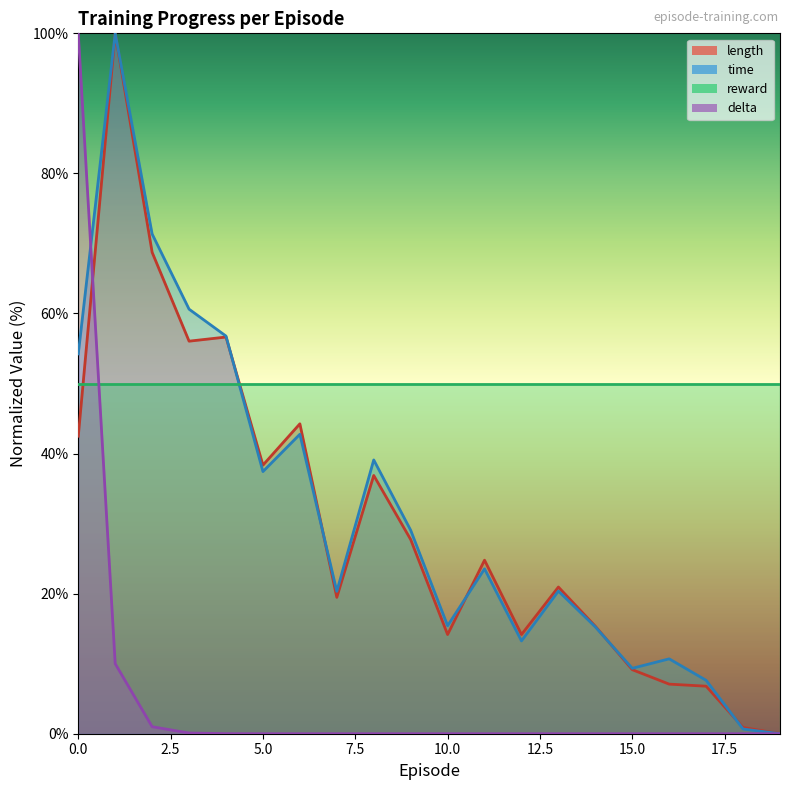

The value of delta at 19 is 0.0. True or false?

True